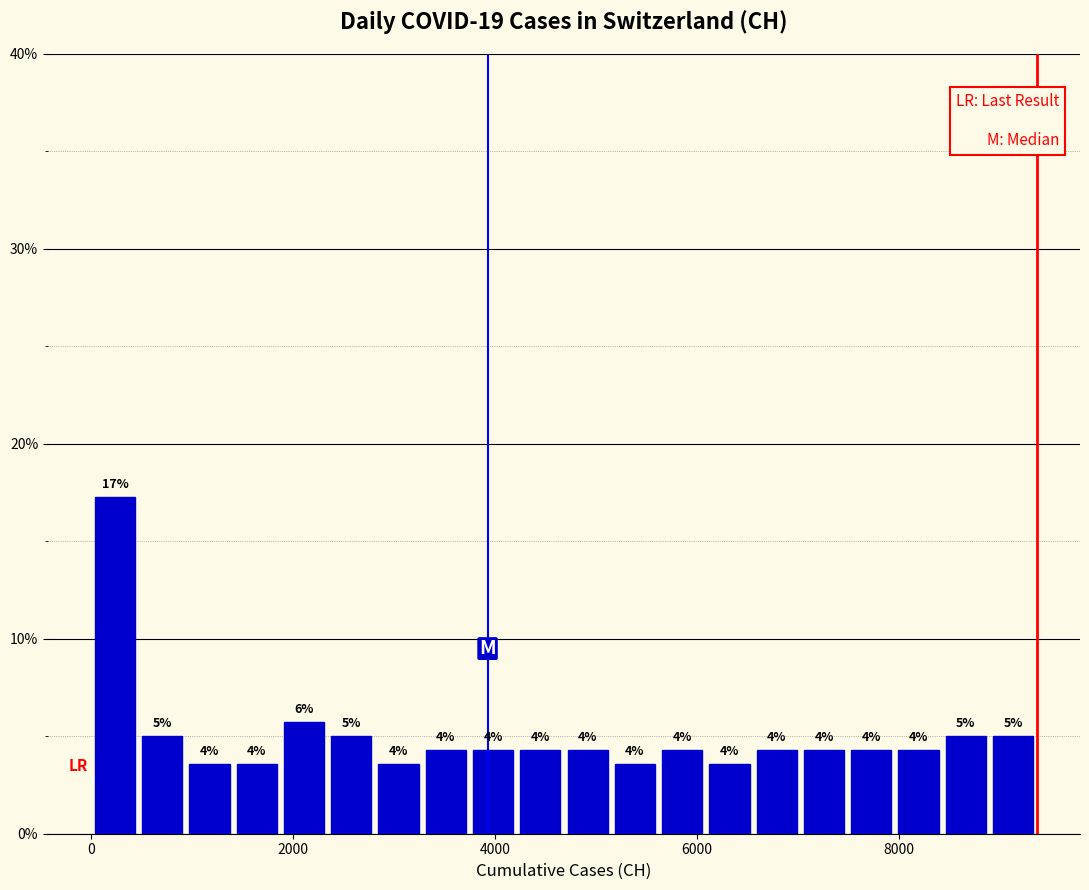

Around what value on the x-axis is the tallest bar? Give the approximate position of its centre, as read against the axis.

200